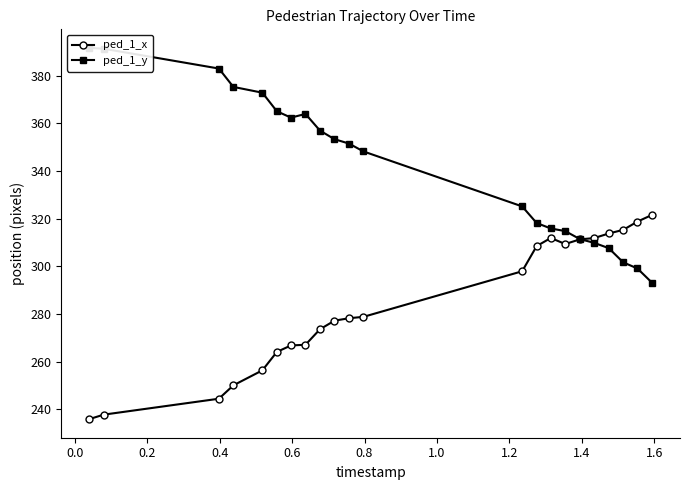

What is the minimum value for ped_1_x?

235.8